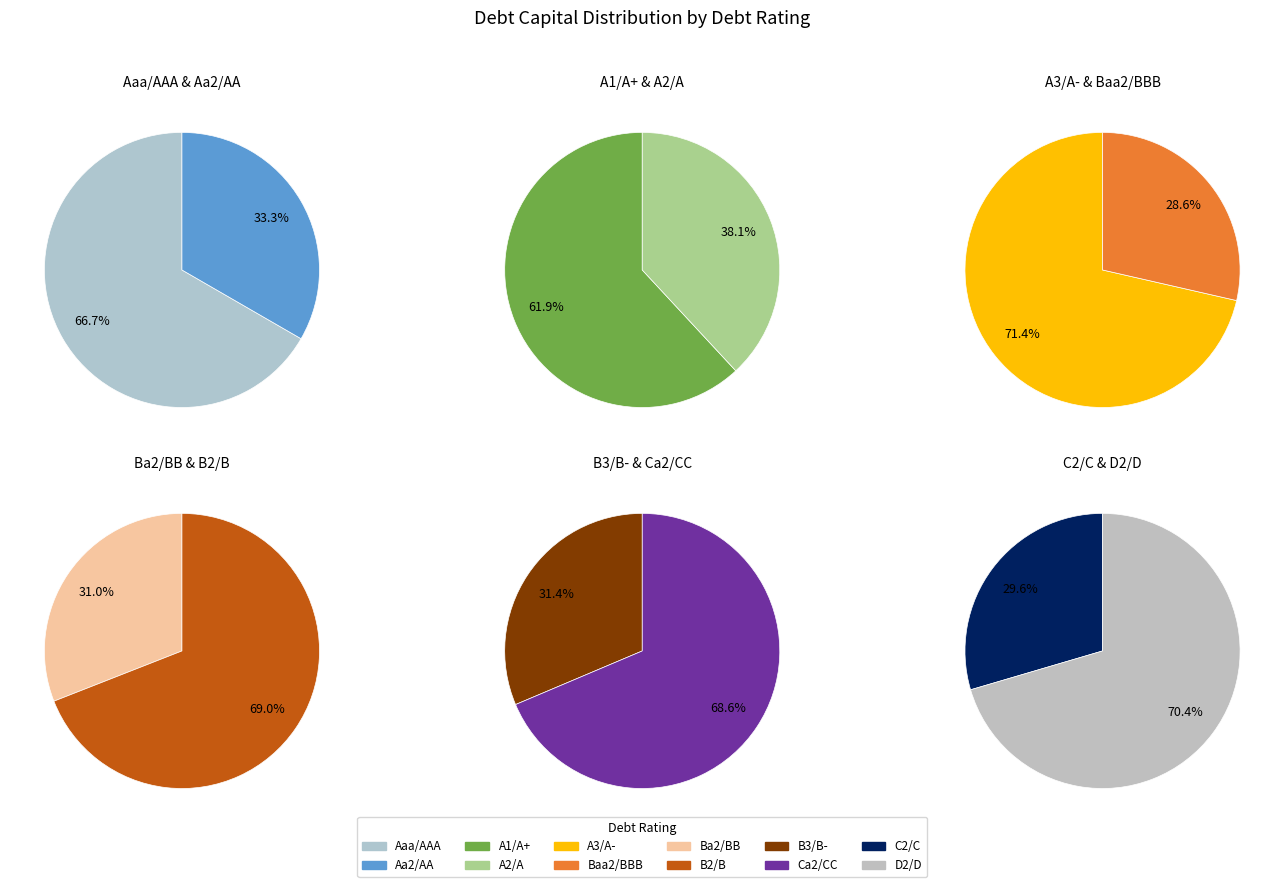

Is there a majority slice in this chart?

No